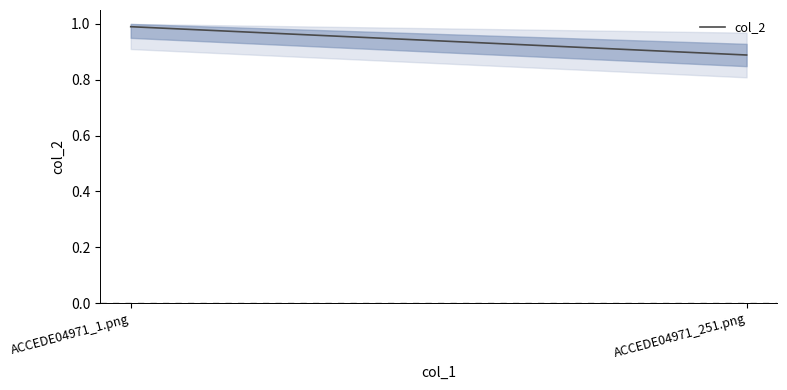

Reading left to right, transcribe all the data shown in this chart.

1.0	0.9